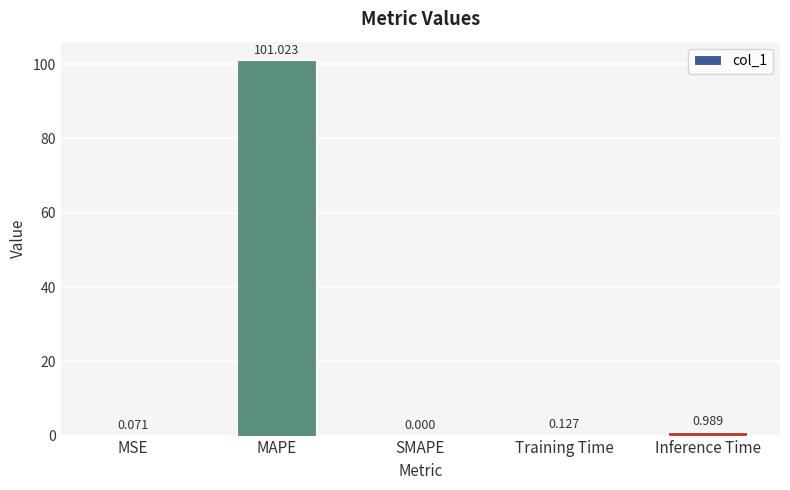

Between MSE and Training Time, which is larger?

Training Time